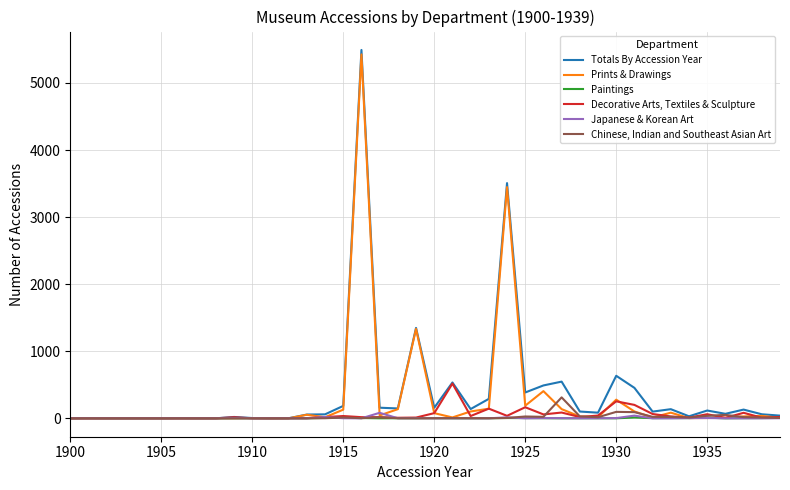

What is the highest value of the Chinese, Indian and Southeast Asian Art series?

312